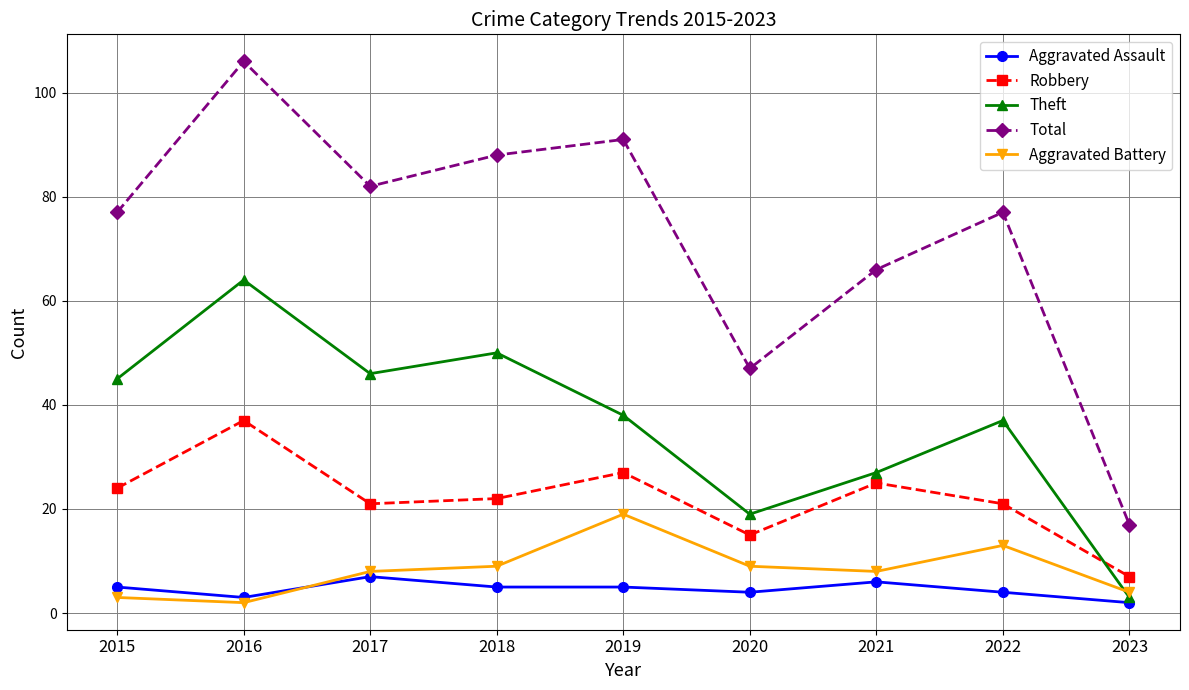

At which label is Theft closest to 33?

2022